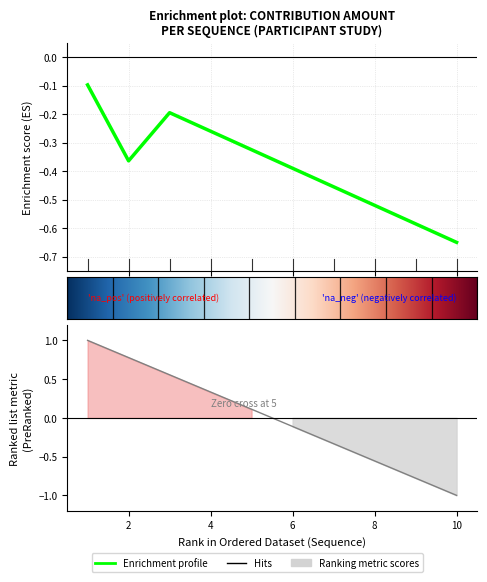

The value at 9 is -0.6. True or false?

True